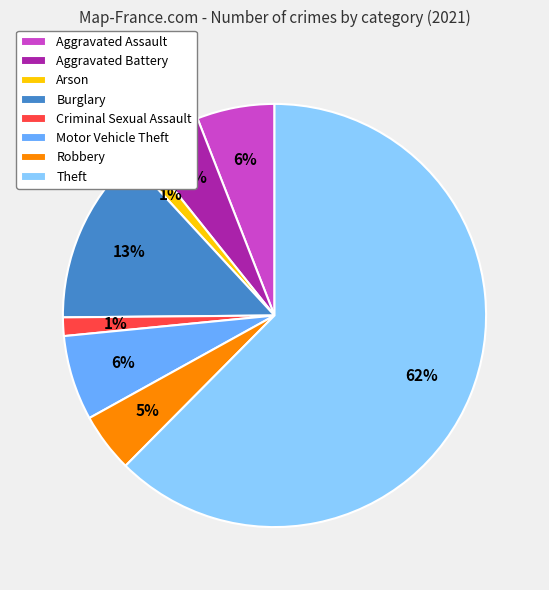

What is the largest slice in the pie chart?

Theft